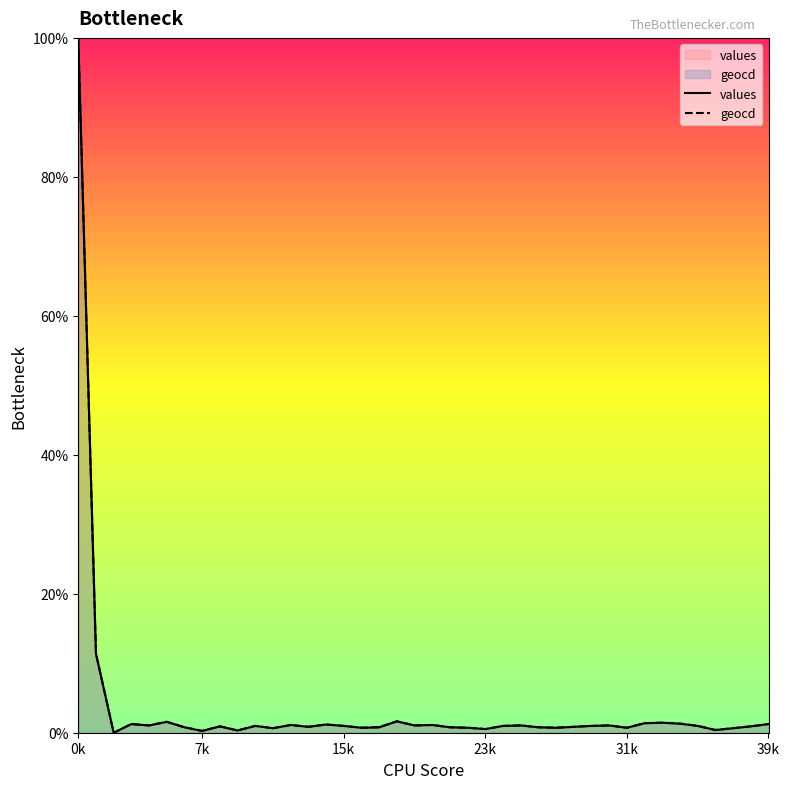

Is it true that values equals 0.3 at 26?

False